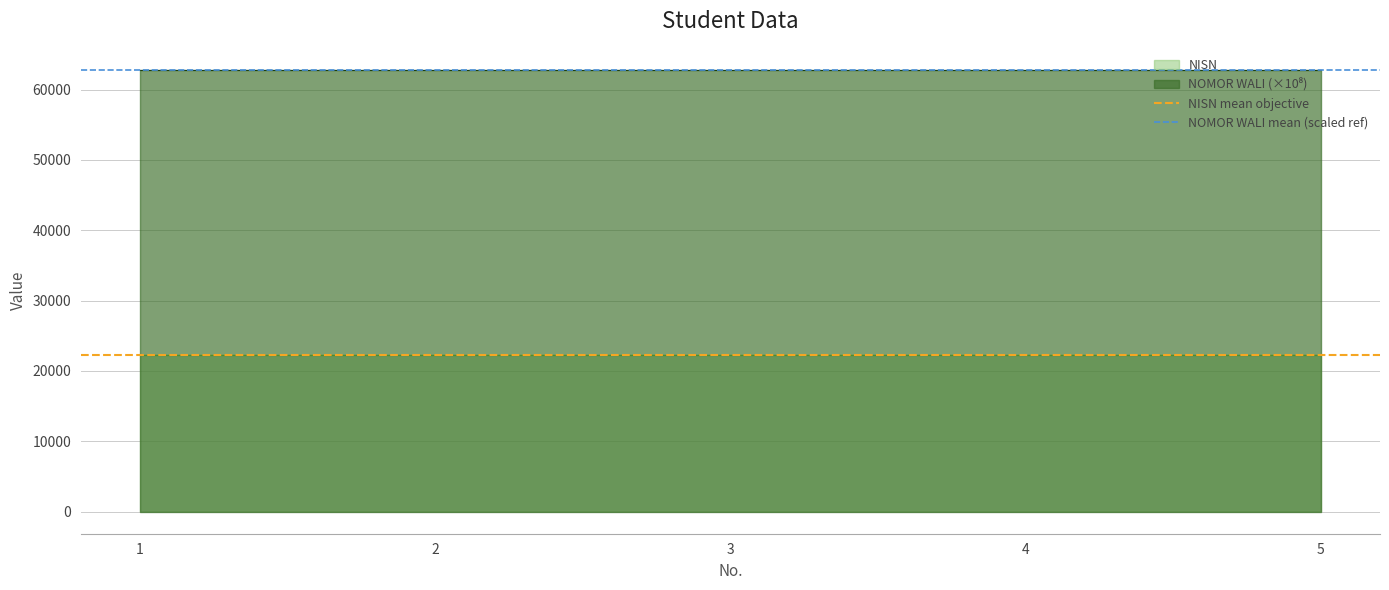

At which category is the sum across all series the highest?

1